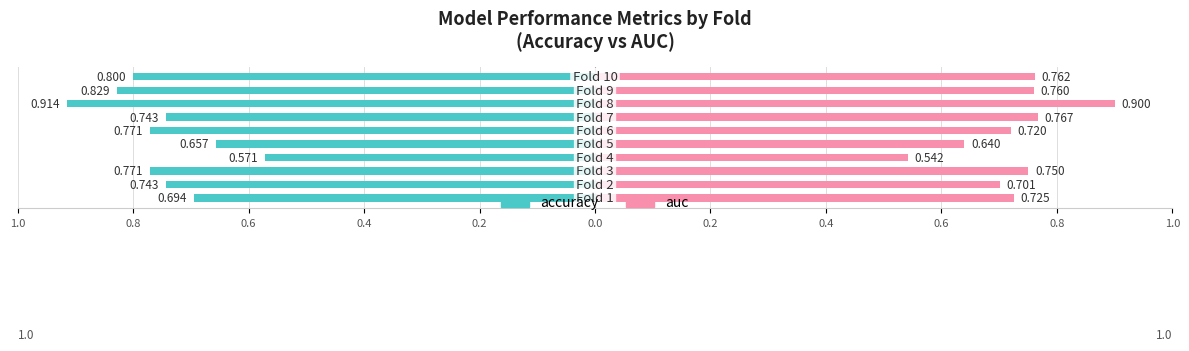

Rank the series at 0.4 from lowest to highest value.

accuracy, auc